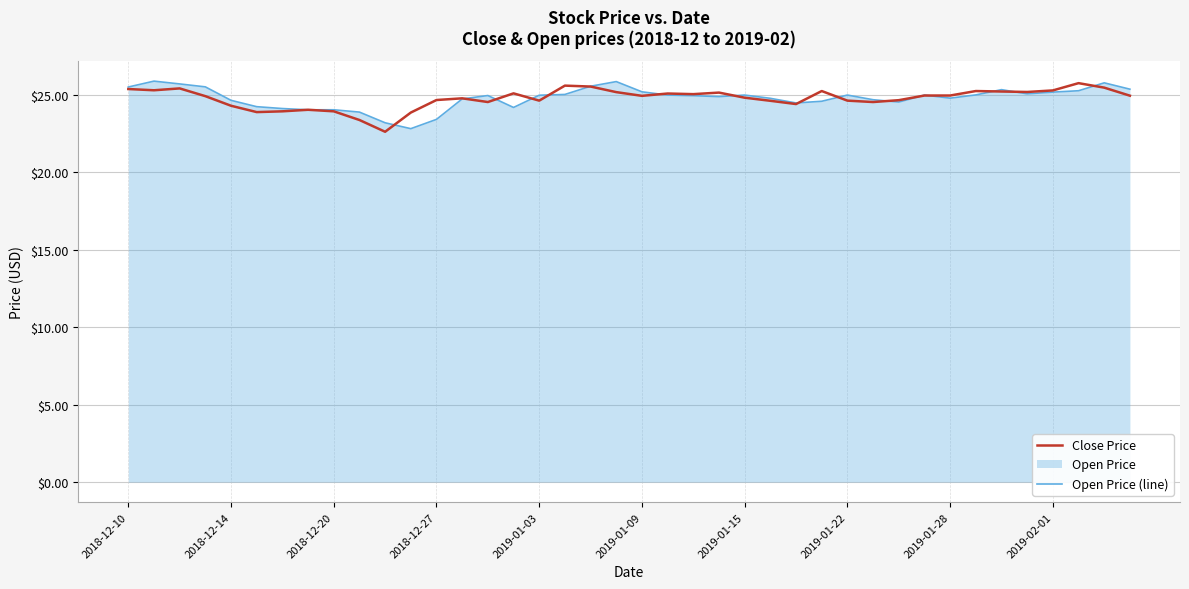

In Open Price (line), how many points are lower than both neighbors (excluding endpoints)?

7